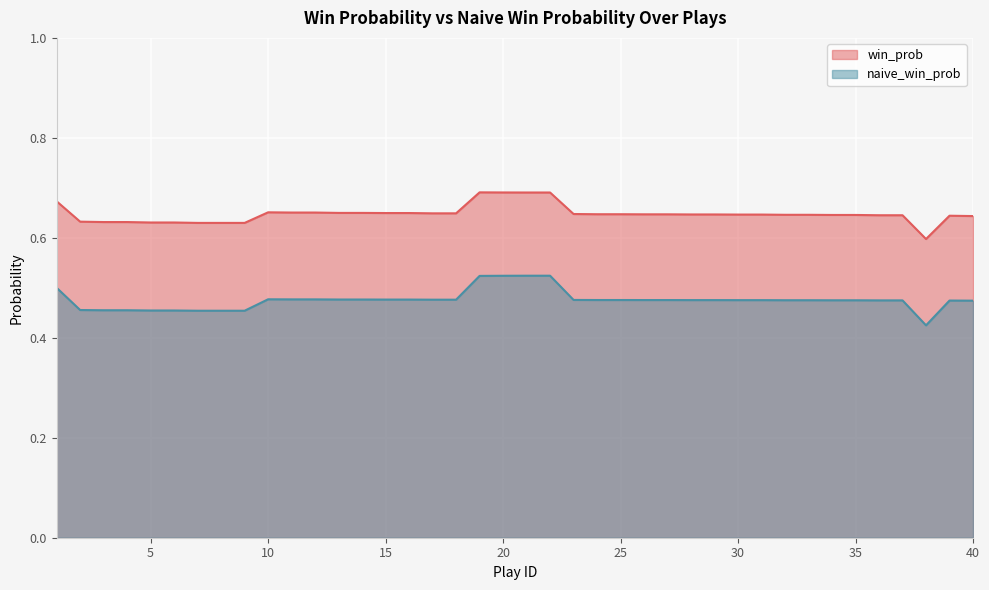

Reading left to right, list all the values displayed in this chart.

win_prob: 1=0.7	2=0.6	3=0.6	4=0.6	5=0.6	6=0.6	7=0.6	8=0.6	9=0.6	10=0.7	11=0.7	12=0.7	13=0.6	14=0.6	15=0.6	16=0.6	17=0.6	18=0.6	19=0.7	20=0.7	21=0.7	22=0.7	23=0.6	24=0.6	25=0.6	26=0.6	27=0.6	28=0.6	29=0.6	30=0.6	31=0.6	32=0.6	33=0.6	34=0.6	35=0.6	36=0.6	37=0.6	38=0.6	39=0.6	40=0.6
naive_win_prob: 1=0.5	2=0.5	3=0.5	4=0.5	5=0.5	6=0.5	7=0.5	8=0.5	9=0.5	10=0.5	11=0.5	12=0.5	13=0.5	14=0.5	15=0.5	16=0.5	17=0.5	18=0.5	19=0.5	20=0.5	21=0.5	22=0.5	23=0.5	24=0.5	25=0.5	26=0.5	27=0.5	28=0.5	29=0.5	30=0.5	31=0.5	32=0.5	33=0.5	34=0.5	35=0.5	36=0.5	37=0.5	38=0.4	39=0.5	40=0.5